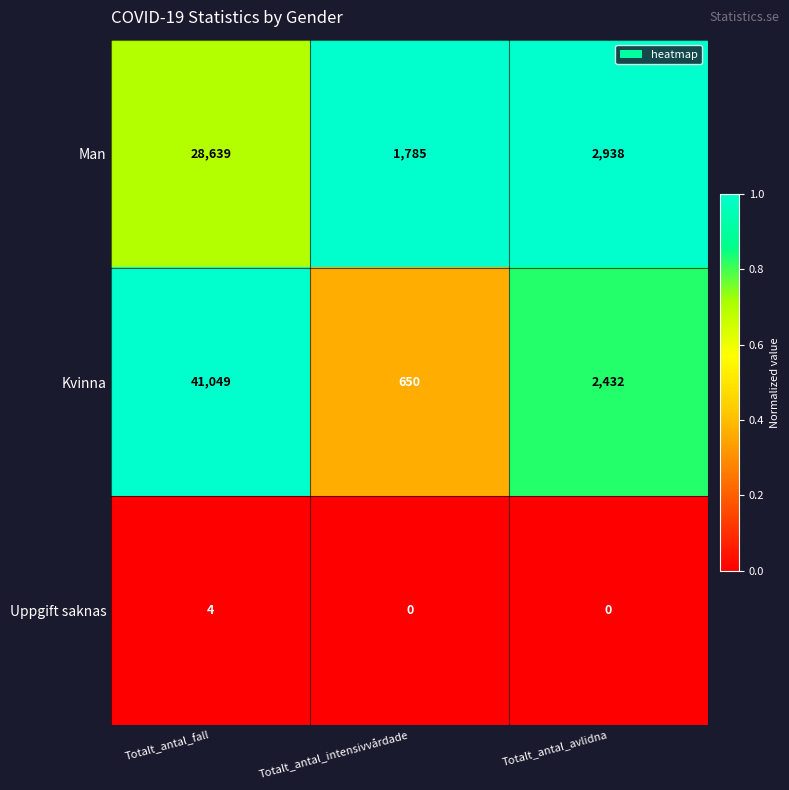

Where is Man nearest to the value 15212?

Totalt_antal_avlidna